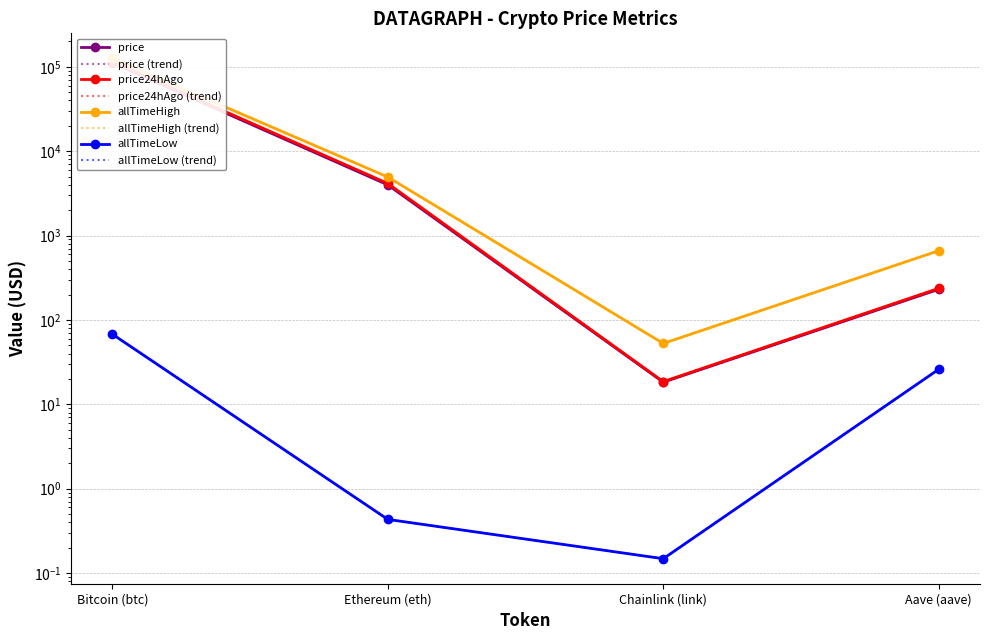

List the labels in order of price24hAgo value, smallest first.

Chainlink (link), Aave (aave), Ethereum (eth), Bitcoin (btc)